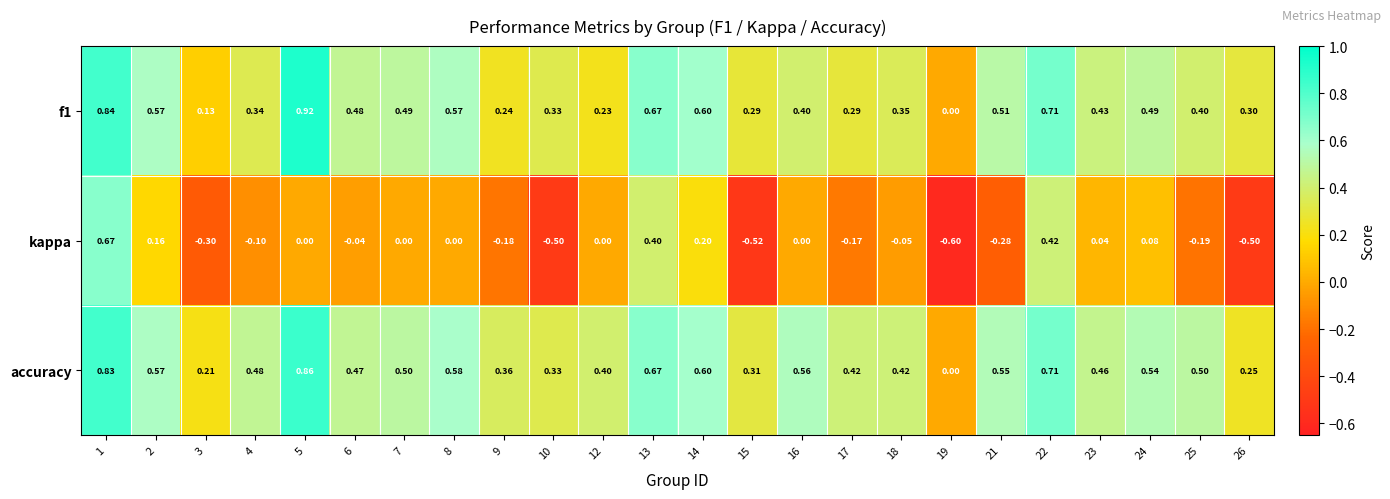

Which series has the widest spread of values?

kappa